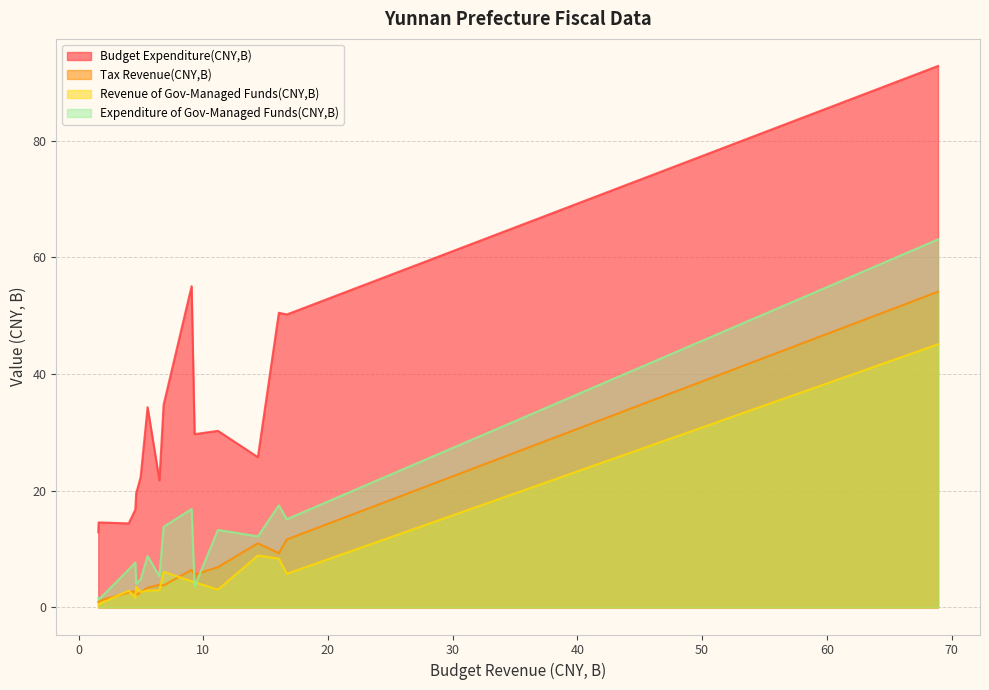

List the series in order of their peak value, lowest first.

Revenue of Gov-Managed Funds(CNY,B), Tax Revenue(CNY,B), Expenditure of Gov-Managed Funds(CNY,B), Budget Expenditure(CNY,B)